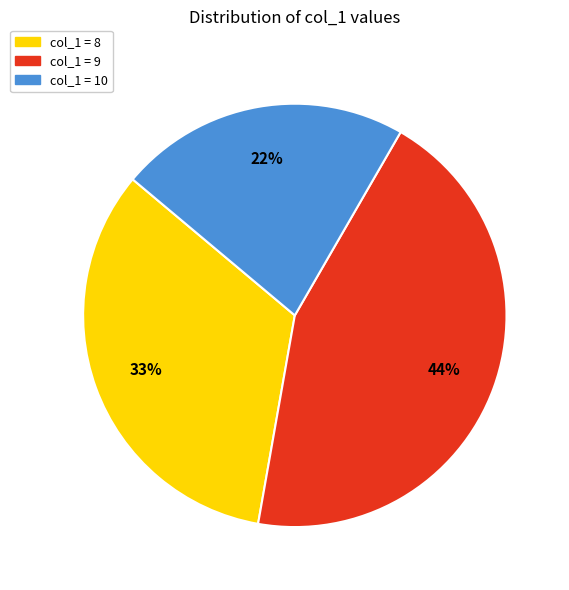

Does any single category account for the majority?

No